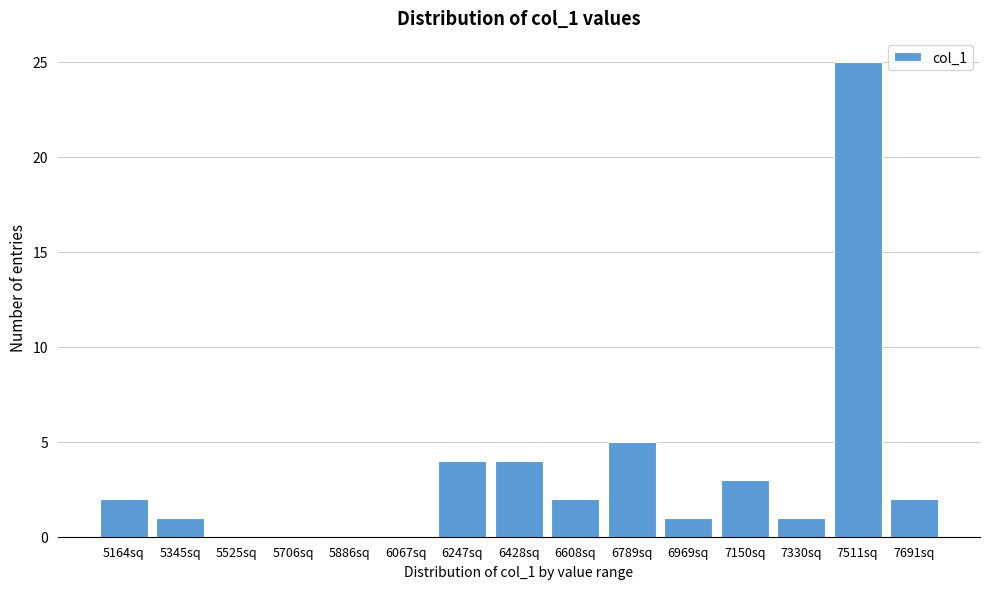

Reading left to right, transcribe all the data shown in this chart.

5164sq=2	5345sq=1	5525sq=0	5706sq=0	5886sq=0	6067sq=0	6247sq=4	6428sq=4	6608sq=2	6789sq=5	6969sq=1	7150sq=3	7330sq=1	7511sq=25	7691sq=2